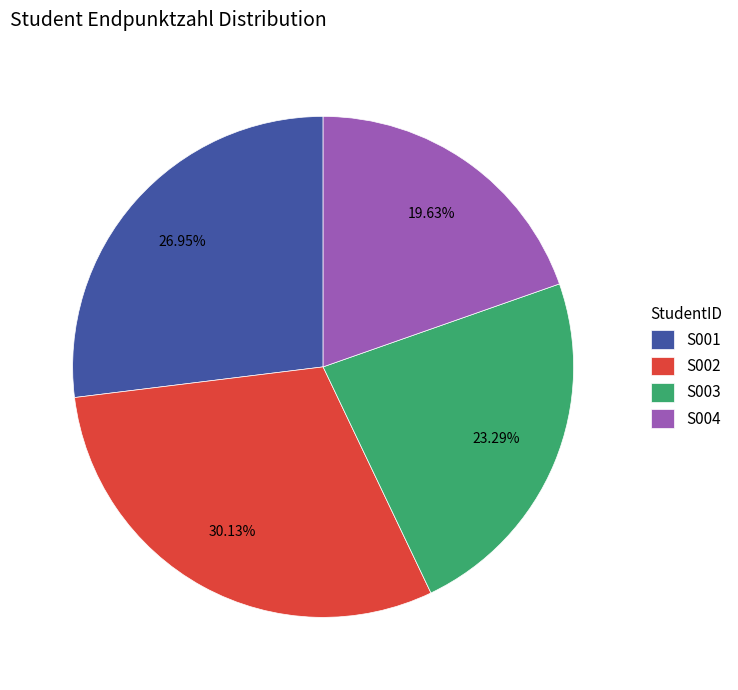

What is the smallest slice in the pie chart?

S004